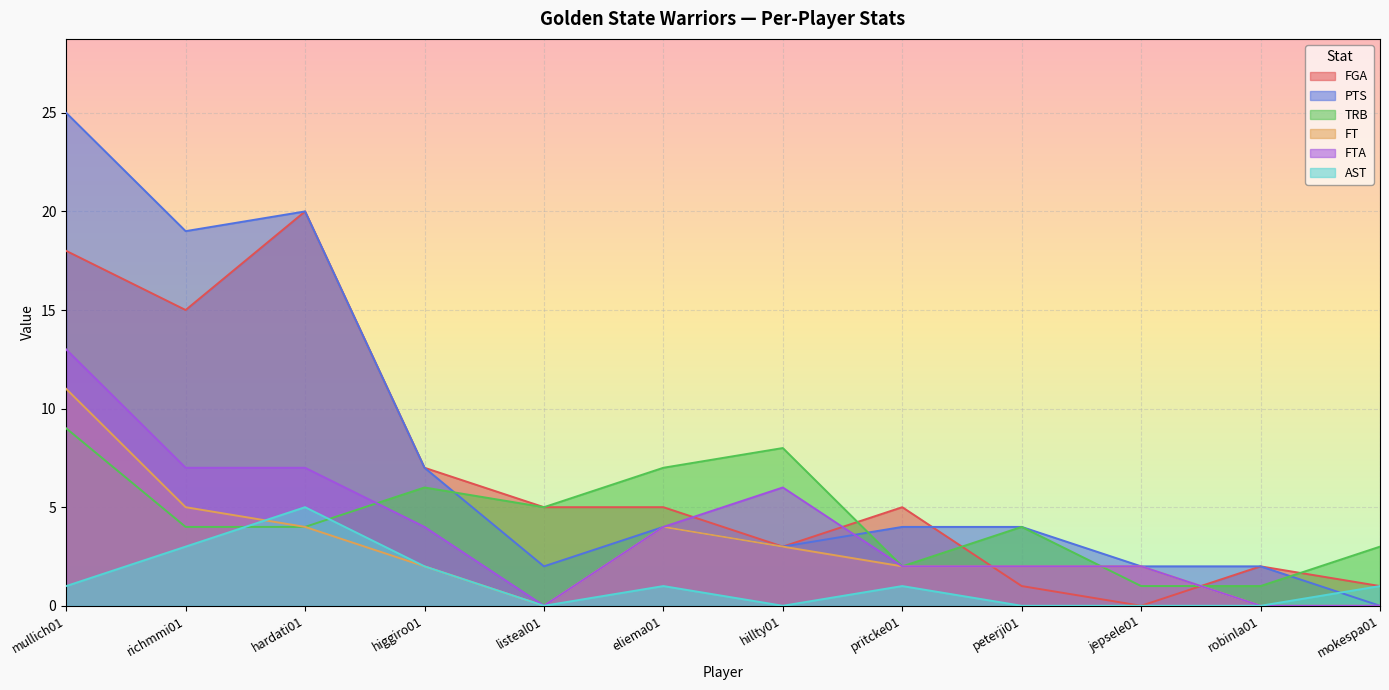

Which series changed the most between listeal01 and eliema01?

FT